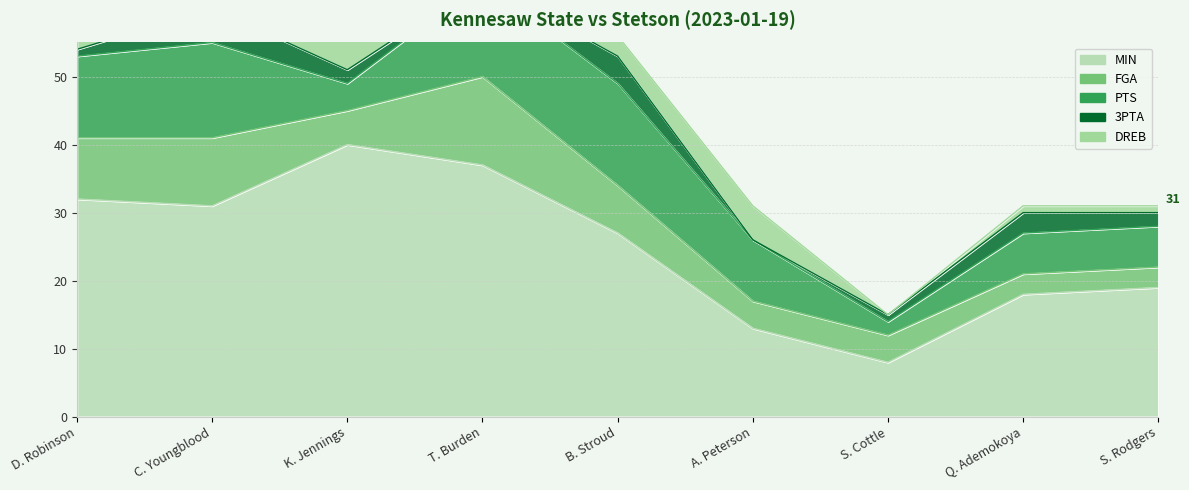

Between which two adjacent categories do FGA and DREB first intersect?

C. Youngblood and K. Jennings